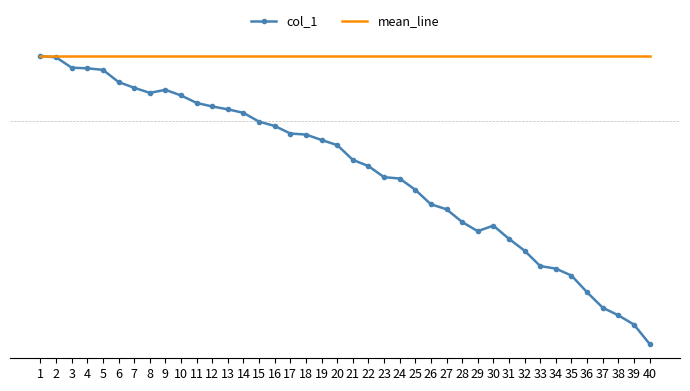

Which category has the lowest value across all series?

40